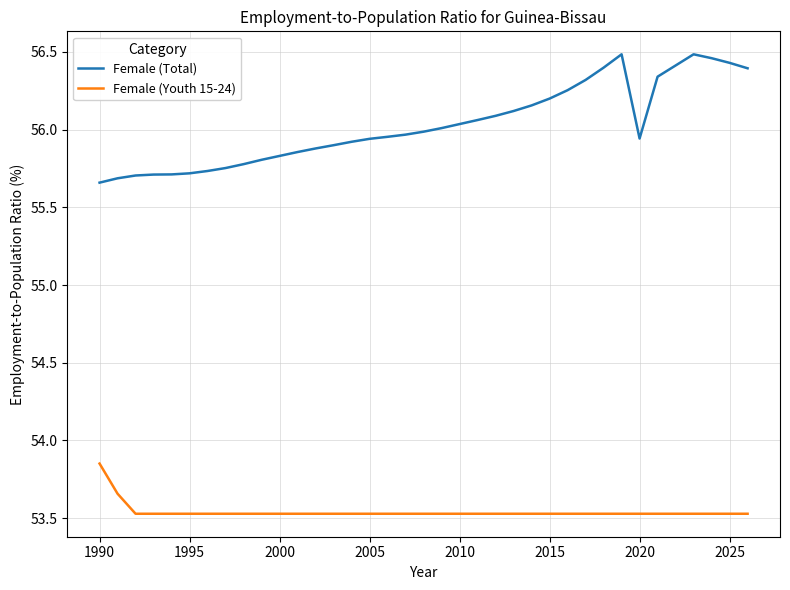

At how many categories does at least one series exceed 55?

37